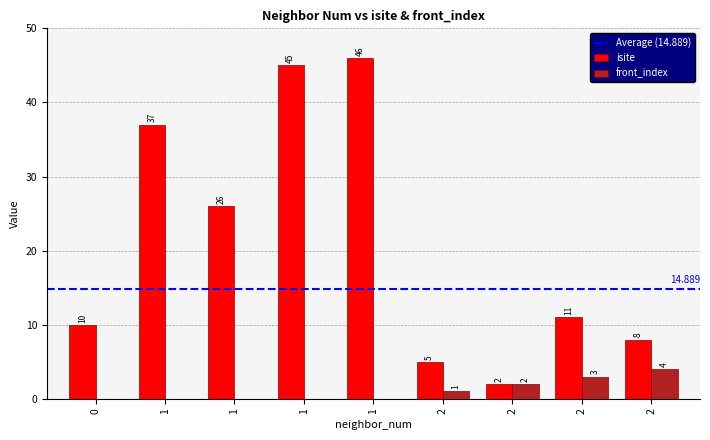

How many series are shown in this chart?

2